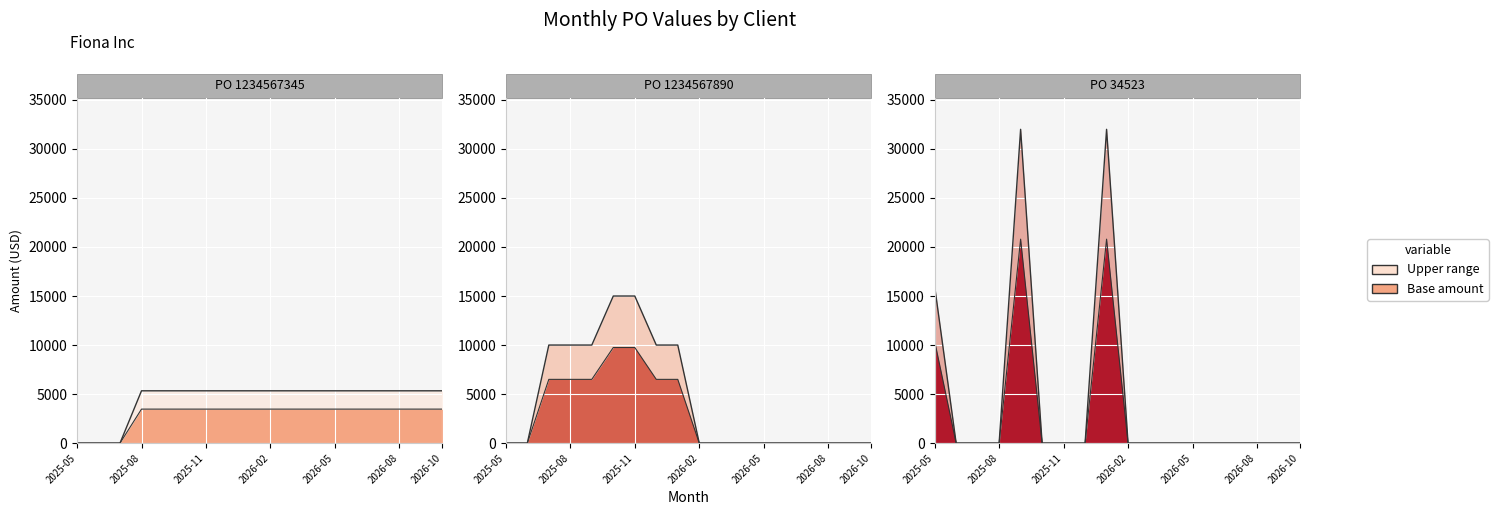

Rank the categories by PO 1234567890 (Fiona Inc) value from lowest to highest.

2025-05, 2025-06, 2026-02, 2026-03, 2026-04, 2026-05, 2026-06, 2026-07, 2026-08, 2026-09, 2026-10, 2025-07, 2025-08, 2025-09, 2025-12, 2026-01, 2025-10, 2025-11